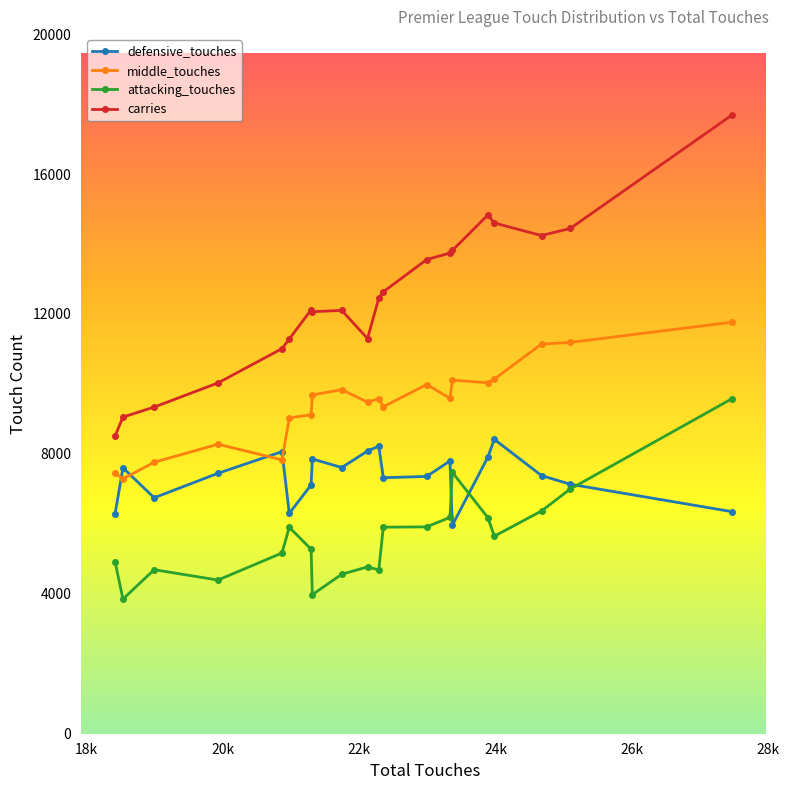

True or false: defensive_touches and attacking_touches intersect in this chart.

True